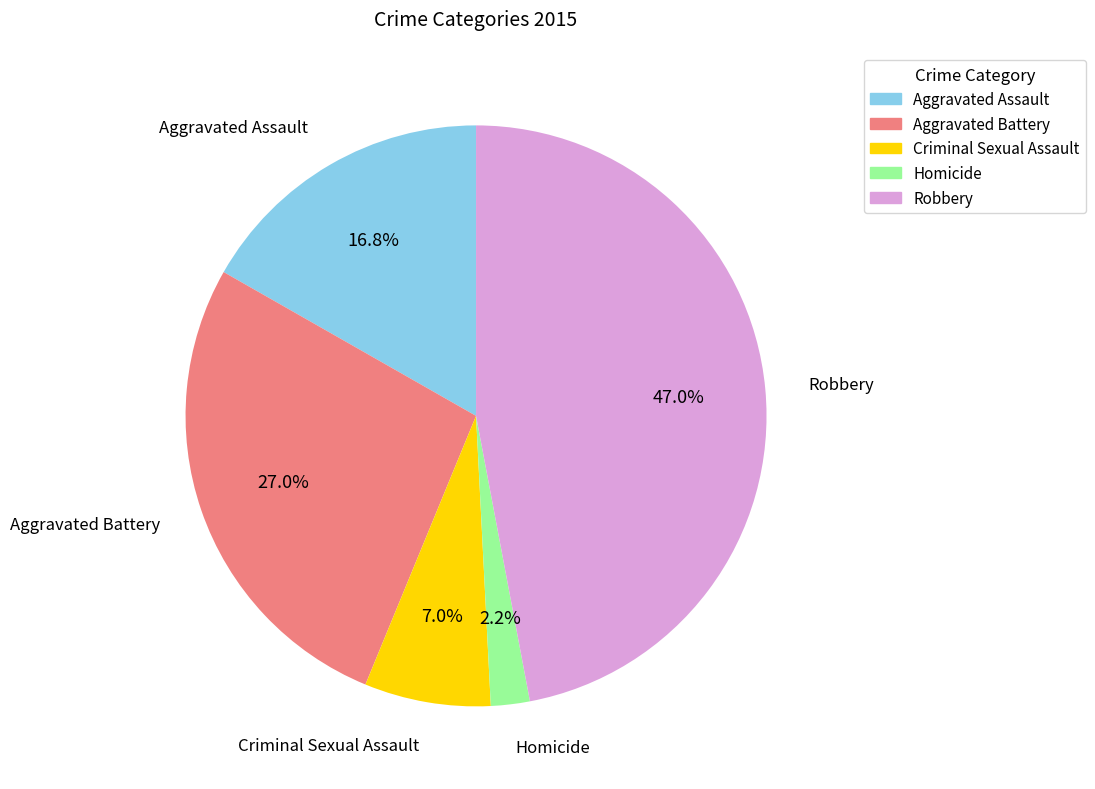

True or false: Robbery accounts for 34% of the total.

False